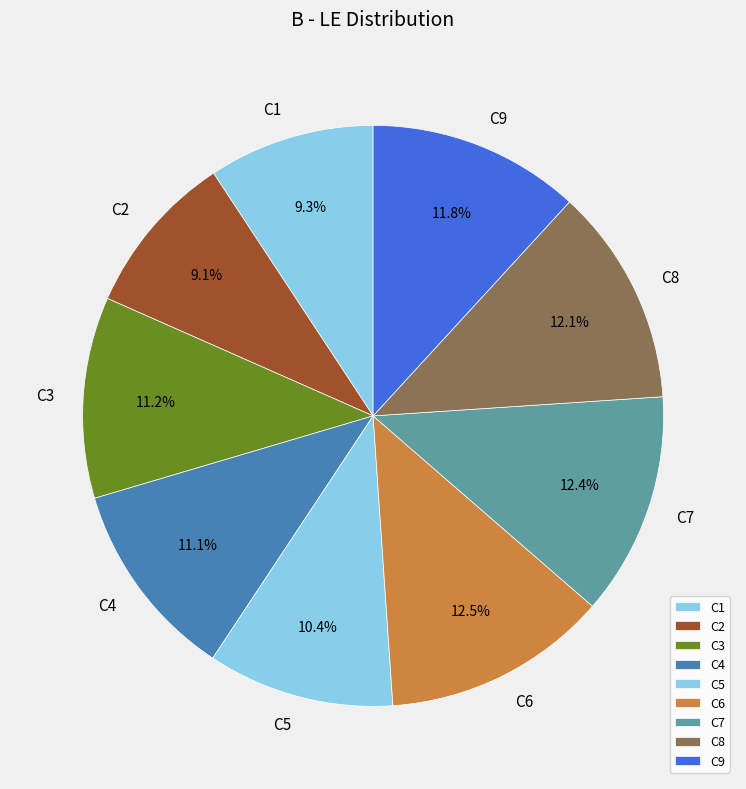

To the nearest percent, what is the difference between the largest and smallest slice percentages?

3%